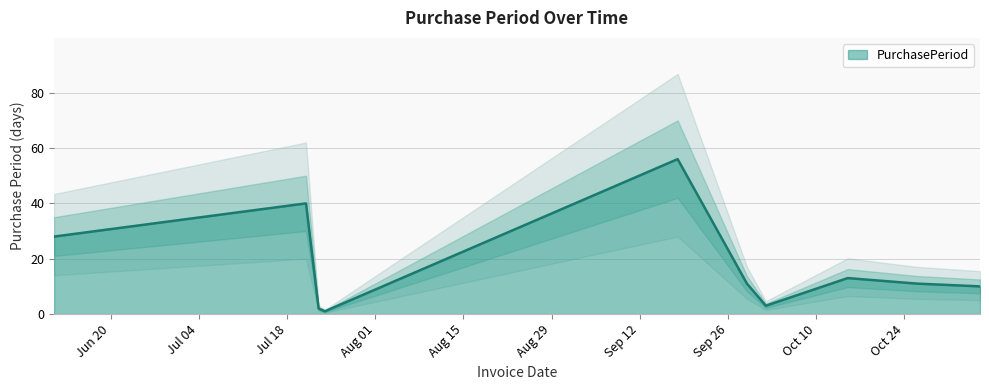

Reading left to right, transcribe all the data shown in this chart.

28	40	2	1	56	11	3	13	11	10